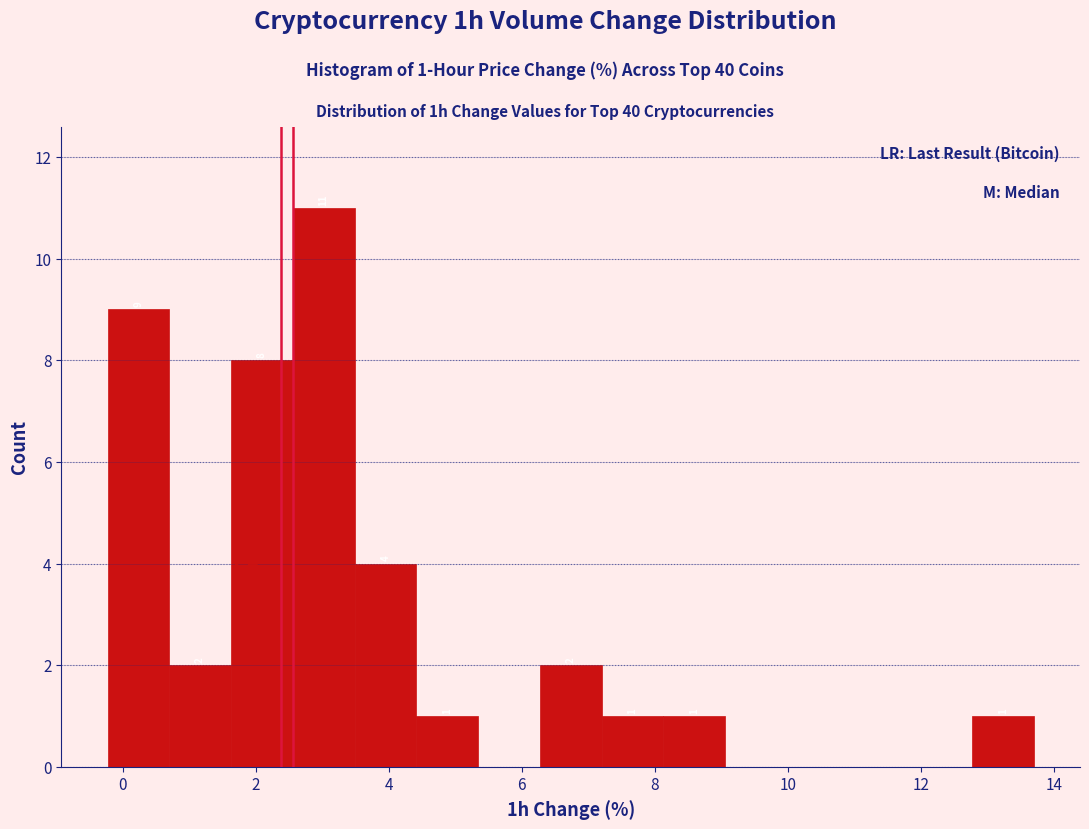

Over which range of the x-axis is the bar tallest?

2.6 to 3.4